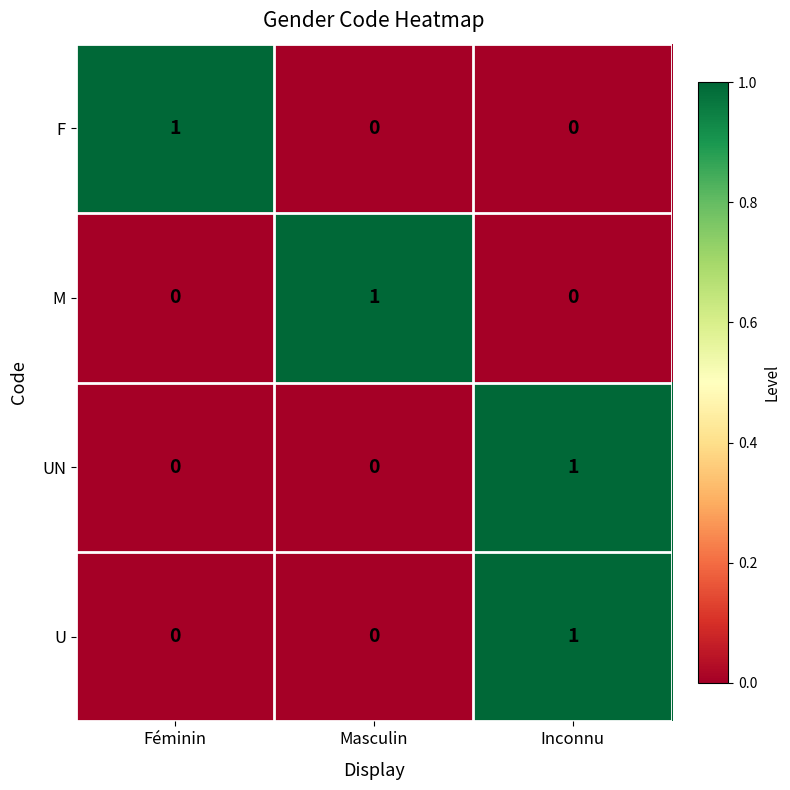

Reading right to left, what are all the values shown in this chart?

F: 0	0	1
M: 0	1	0
UN: 1	0	0
U: 1	0	0